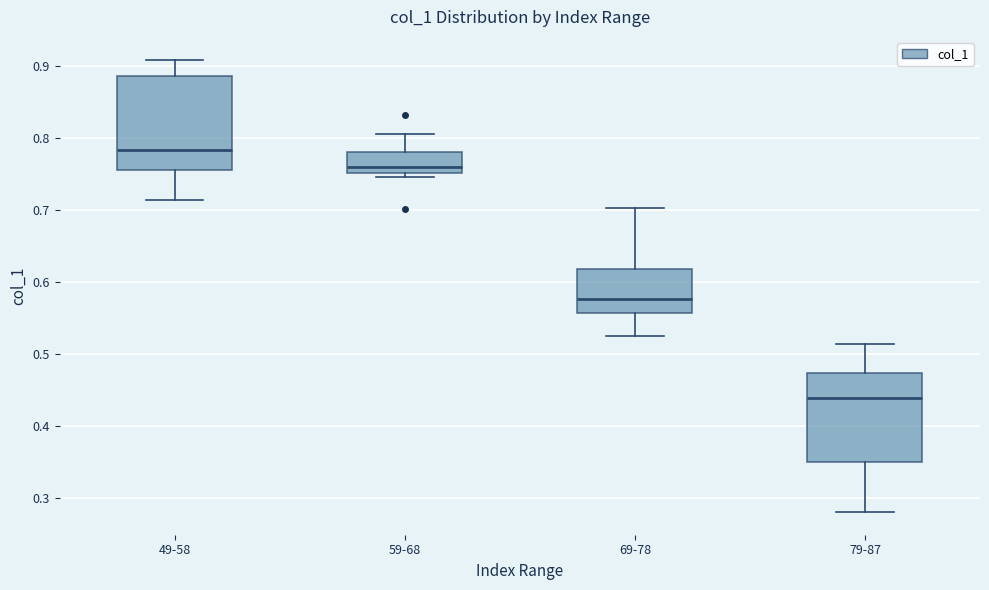

Reading left to right, read every box against the y-axis: the position of its median line, the range the box covers, and the ends of its whiskers. The values are not printed on the chart, so give them approximately, as read against the axis.

49-58: median 0.78, box 0.76 to 0.89, whiskers 0.71 to 0.91
59-68: median 0.76, box 0.75 to 0.78, whiskers 0.75 (just below the box's lower edge) to 0.81
69-78: median 0.58, box 0.56 to 0.62, whiskers 0.52 to 0.70
79-87: median 0.44, box 0.35 to 0.47, whiskers 0.28 to 0.51